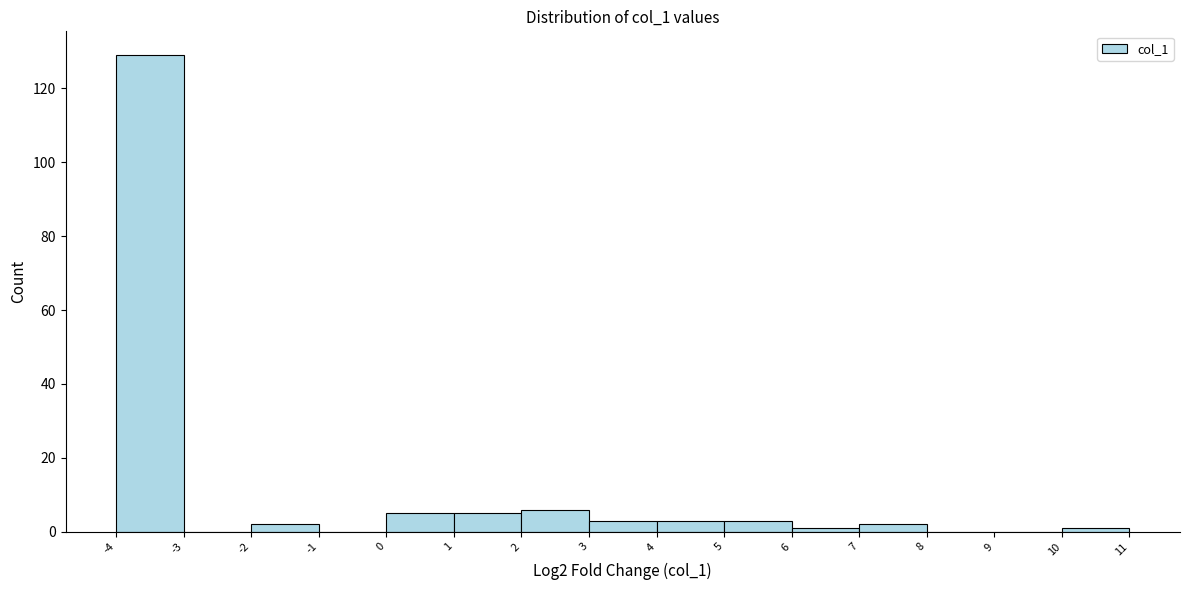

Reading left to right, transcribe this chart: for each bar, give the range it covers on the x-axis and its height. The values are not printed on the chart, so give them approximately, as read against the axis.

-4 to -3: 130
-3 to -2: 0
-2 to -1: 2
-1 to 0: 0
0 to 1: 6
1 to 2: 6
2 to 3: 6
3 to 4: 4
4 to 5: 4
5 to 6: 4
6 to 7: under 2
7 to 8: 2
8 to 9: 0
9 to 10: 0
10 to 11: under 2